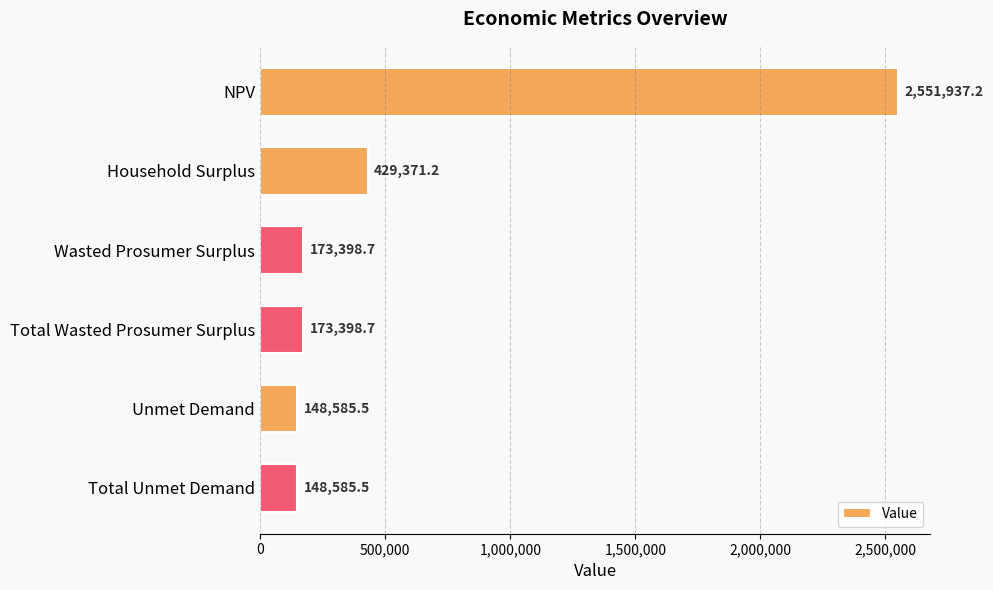

What is the label of the 4th bar from the bottom?

Wasted Prosumer Surplus